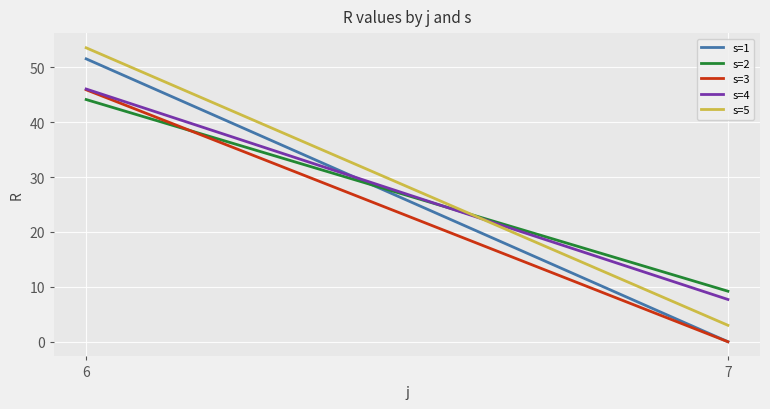

What is the maximum value shown in the chart?

53.5